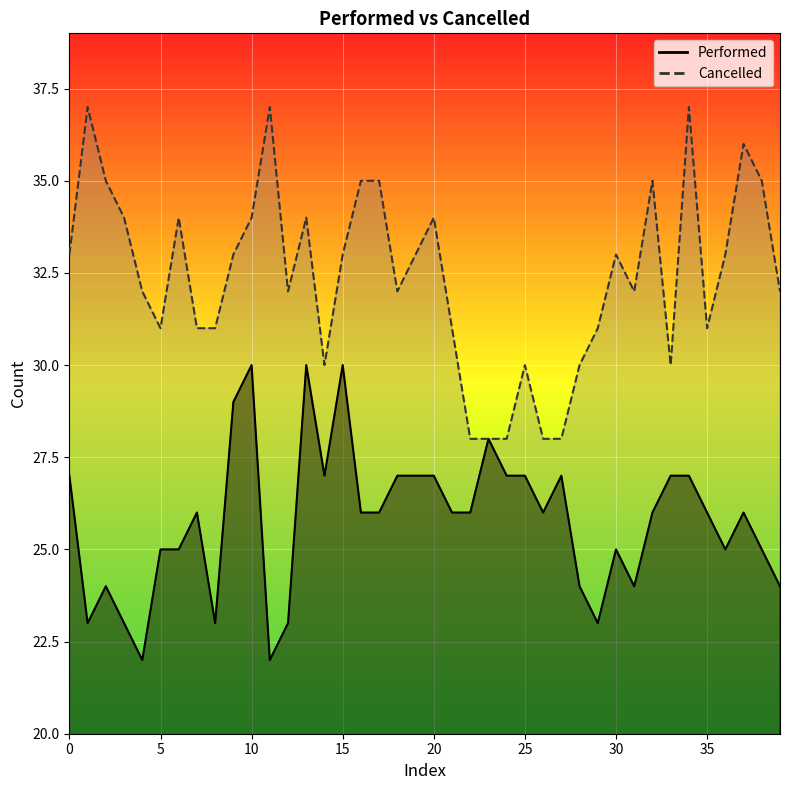

Which series has the largest range (max minus min)?

Cancelled